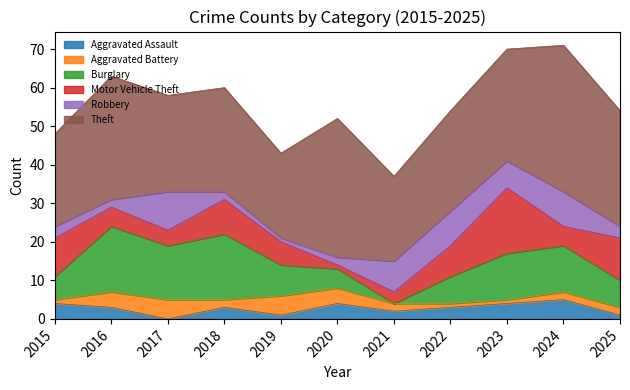

Rank the categories by Aggravated Assault value from lowest to highest.

2017, 2019, 2025, 2021, 2016, 2018, 2022, 2015, 2020, 2023, 2024